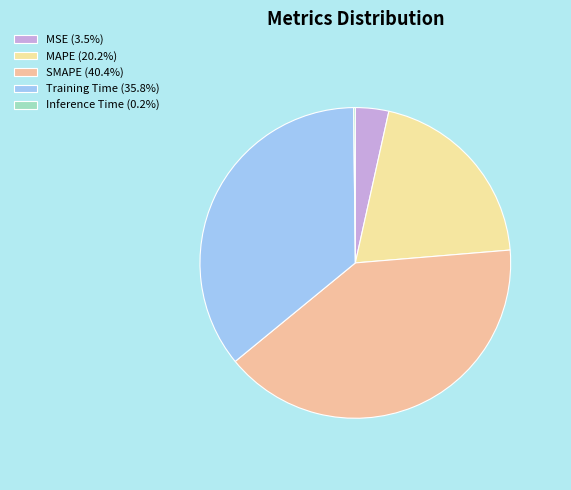

To the nearest percent, what portion does Training Time represent?

36%